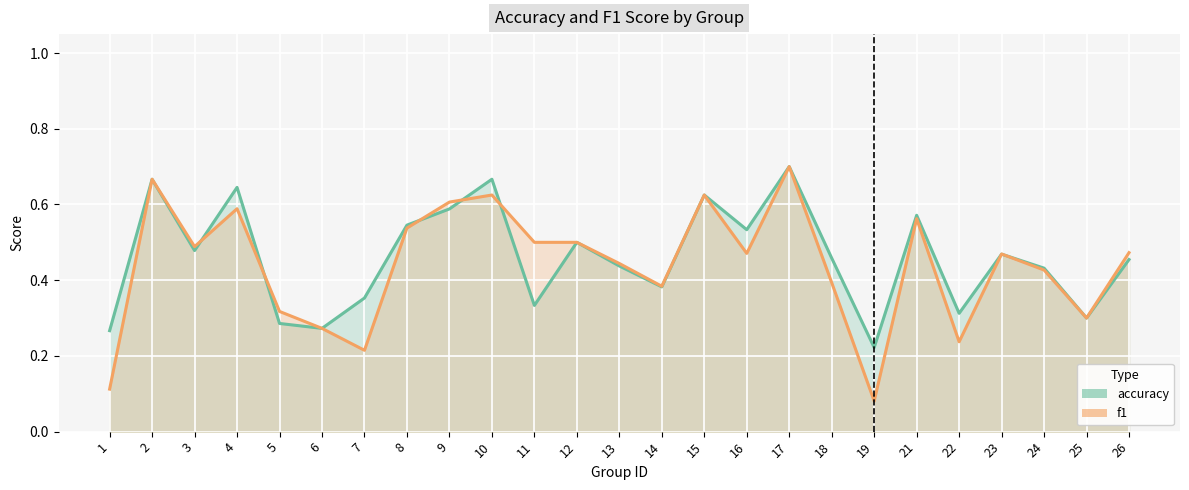

What is the value of the f1 point at the 14th from the left?

0.4